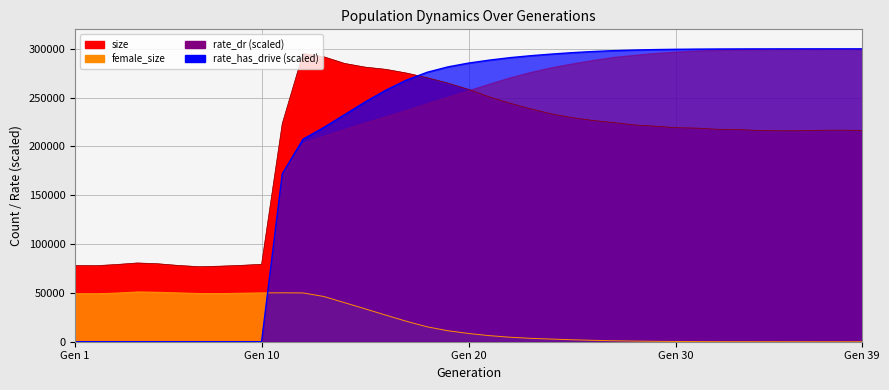

At which label does female_size reach its minimum?

Gen 39